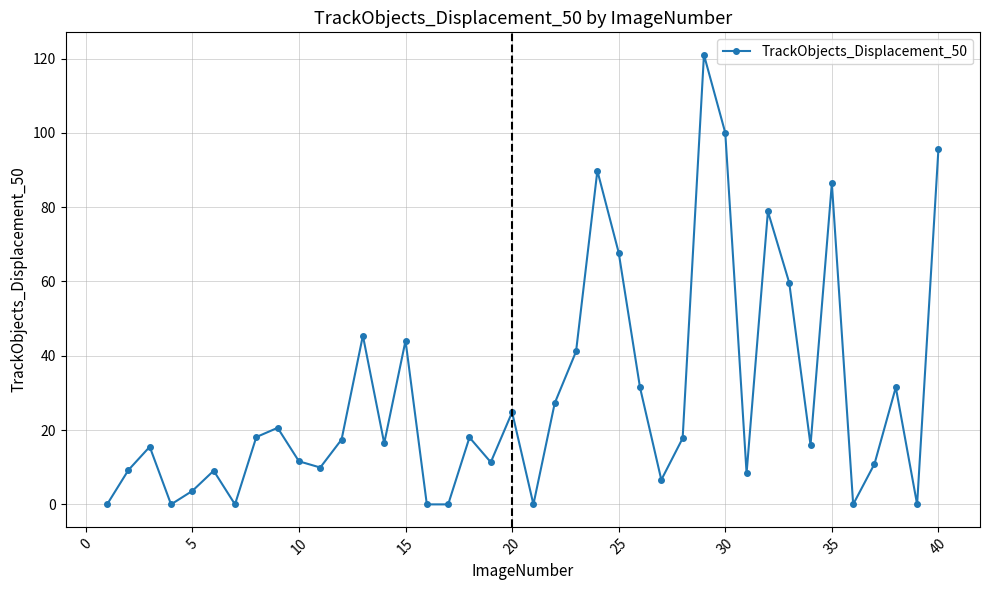

How many distinct data groups are displayed?

1